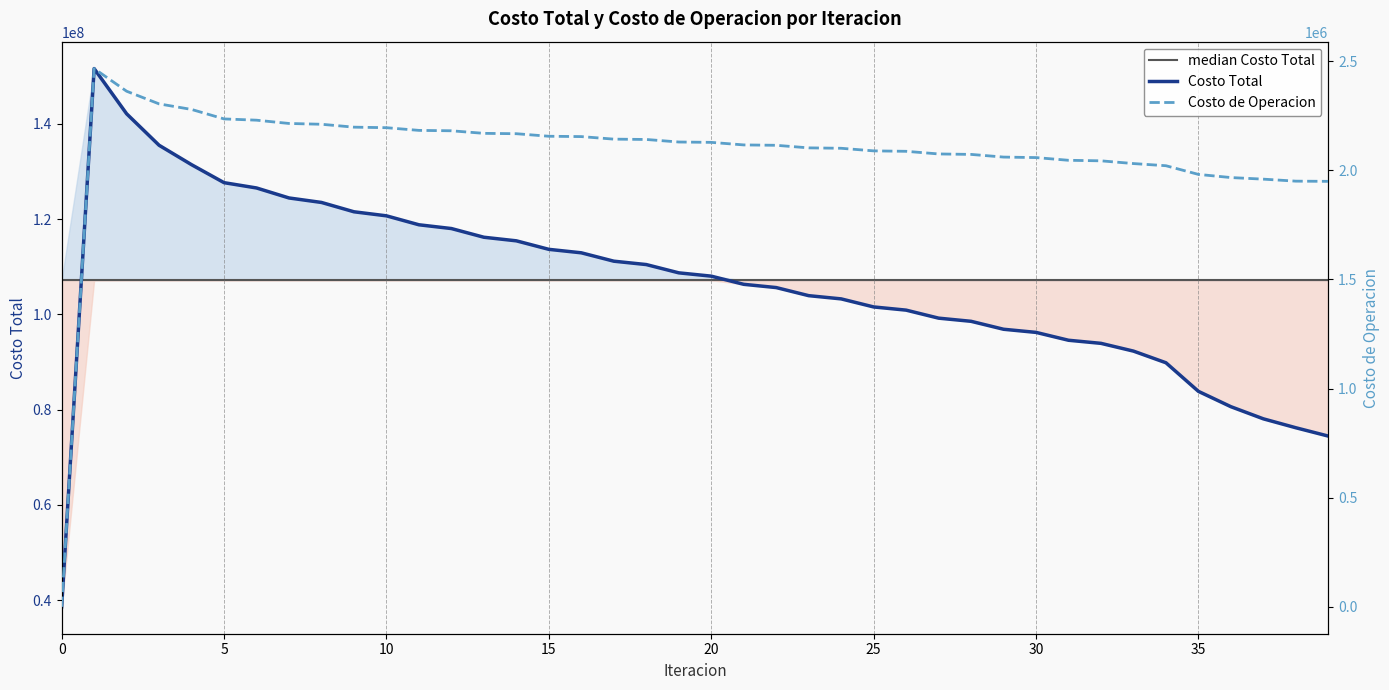

What is the greatest value displayed?

151565796.9